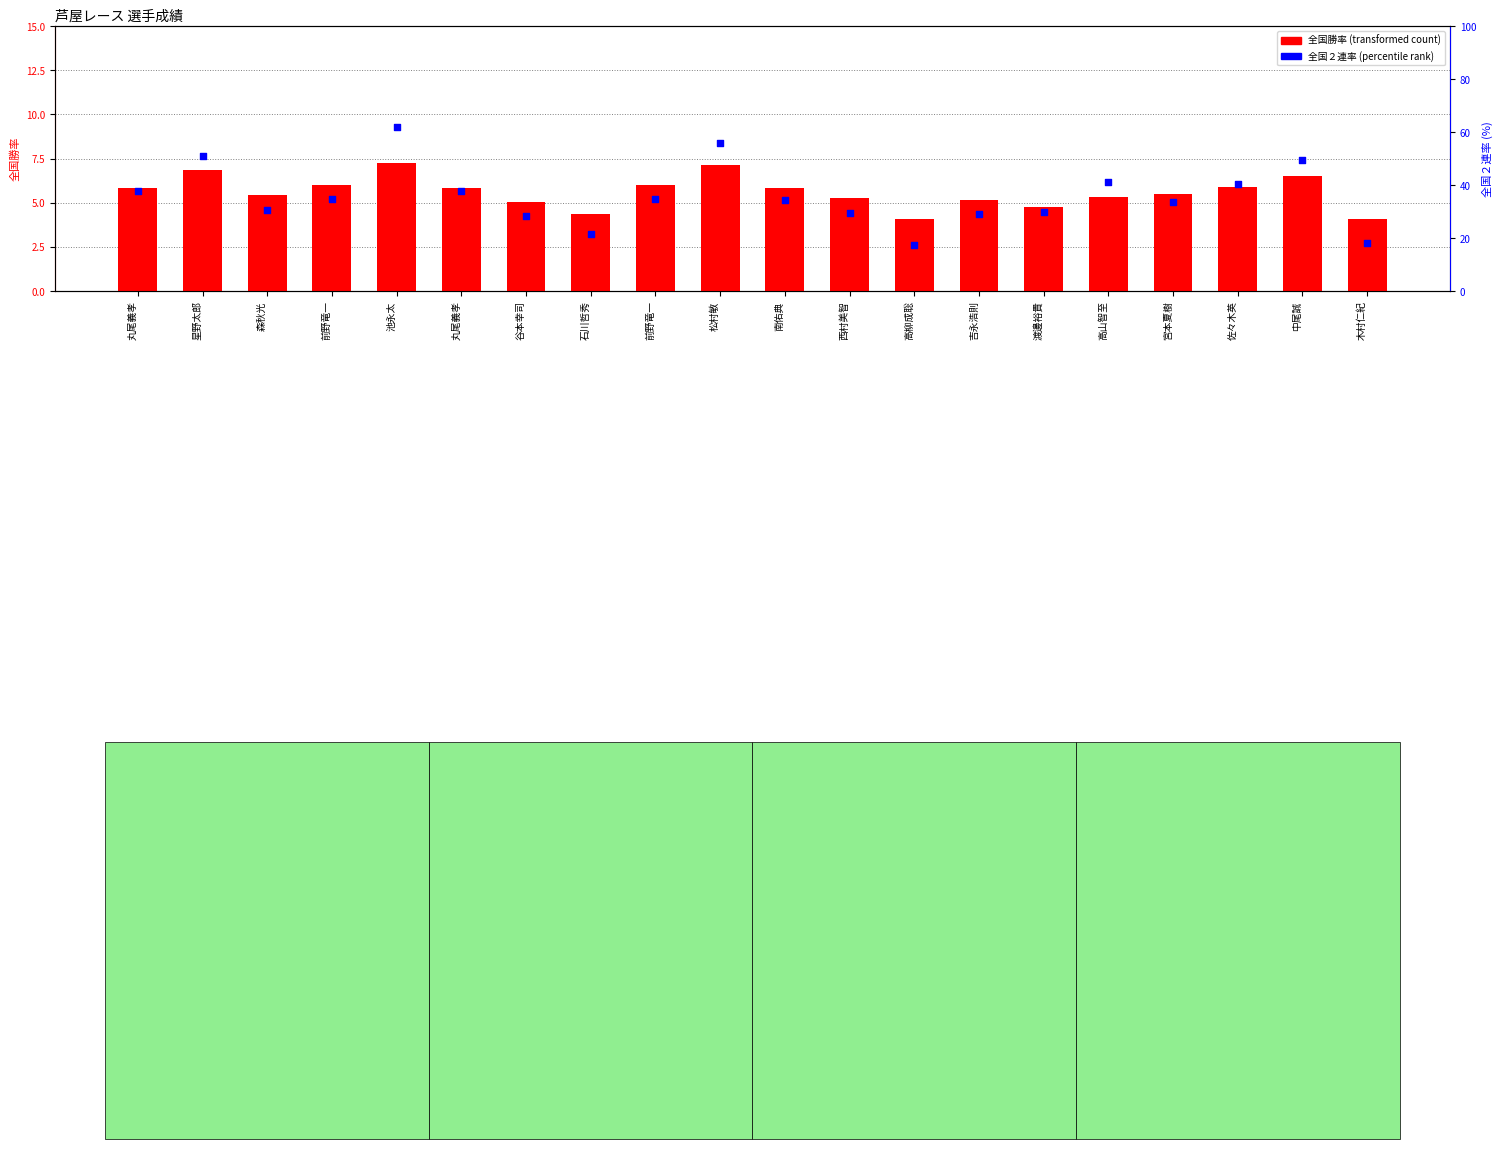

At which category is the sum across all series the highest?

池永太